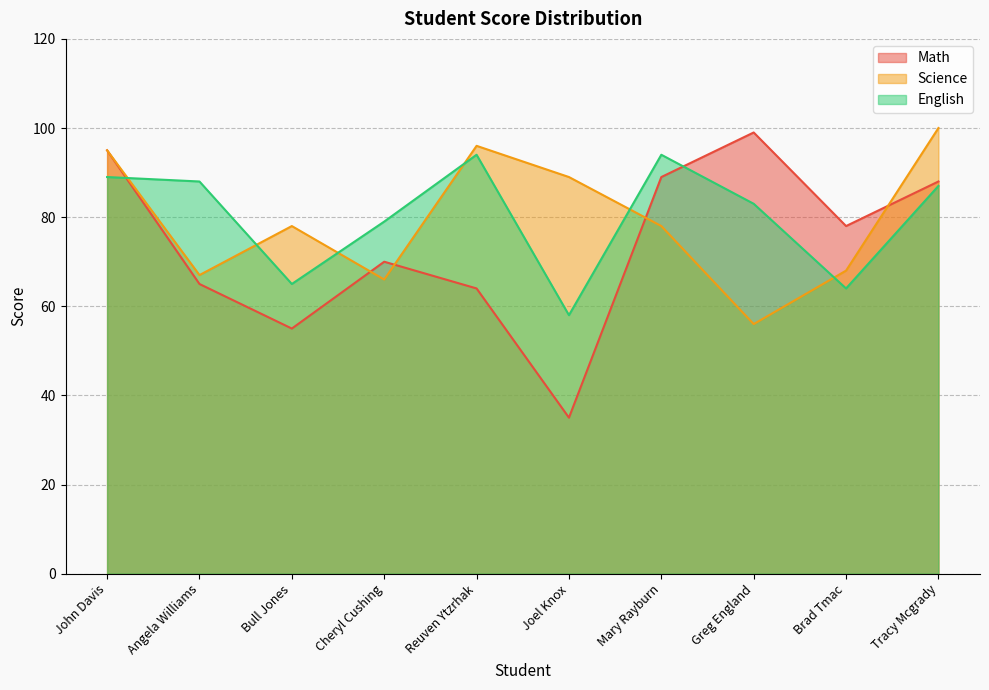

In Science, how many points are higher than both neighbors (excluding endpoints)?

2